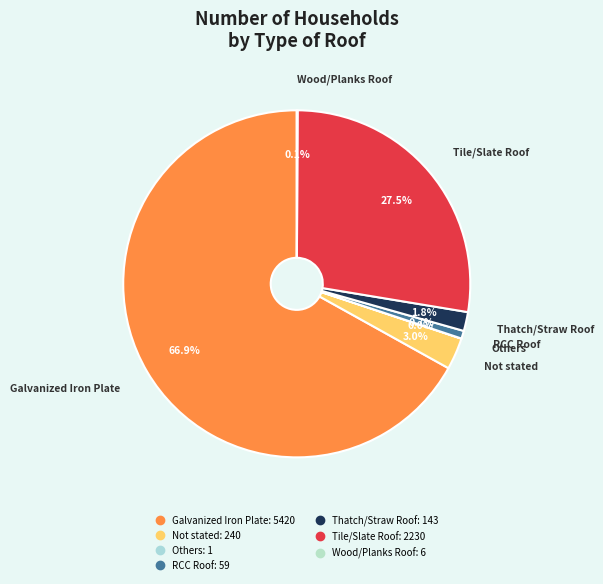

To the nearest percent, what is the difference between the Thatch/Straw Roof and Galvanized Iron Plate slice percentages?

65%